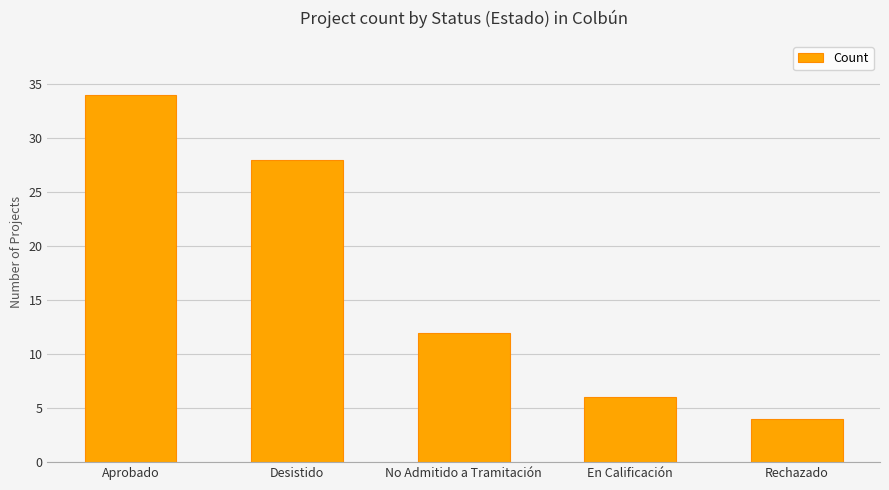

What is the value of the 2nd bar from the left?

28